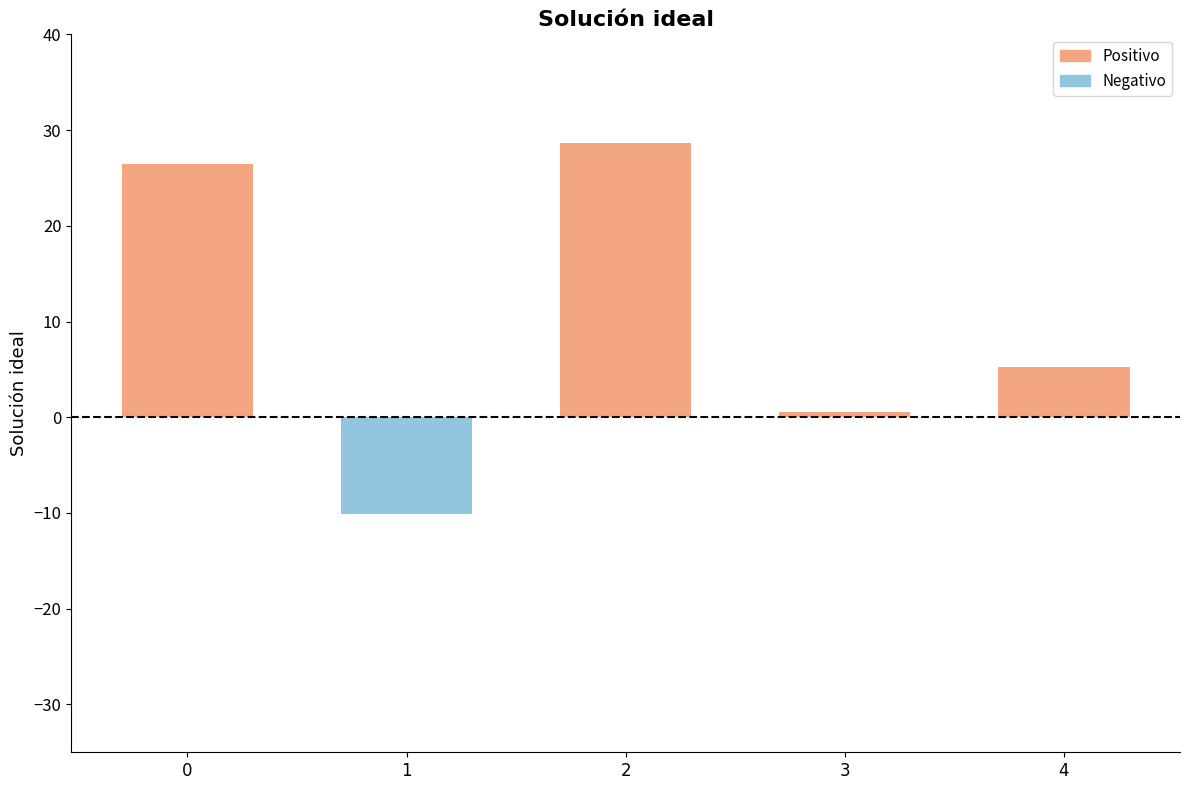

Where is the data nearest to the value 9?

4